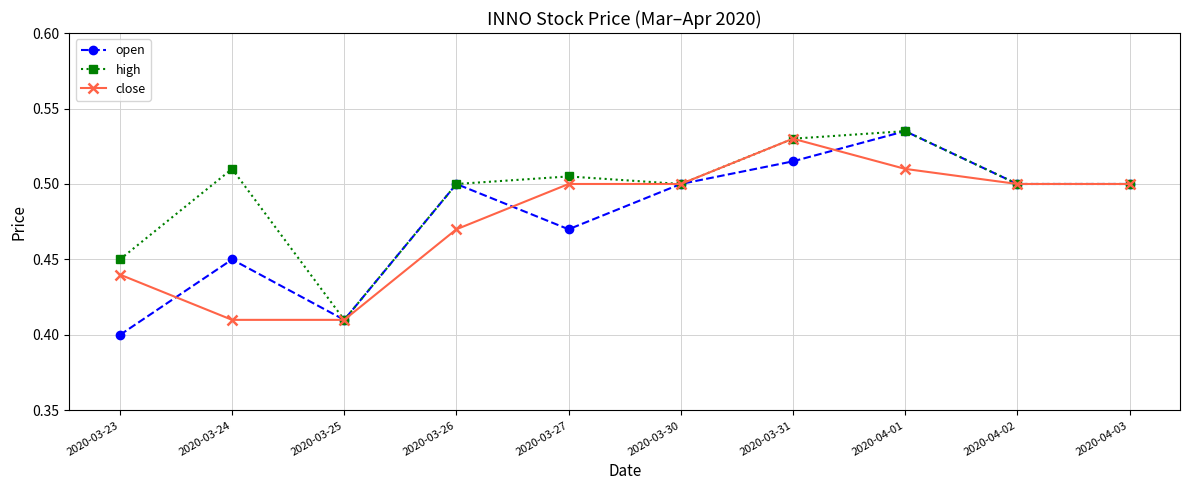

True or false: open and close intersect in this chart.

True